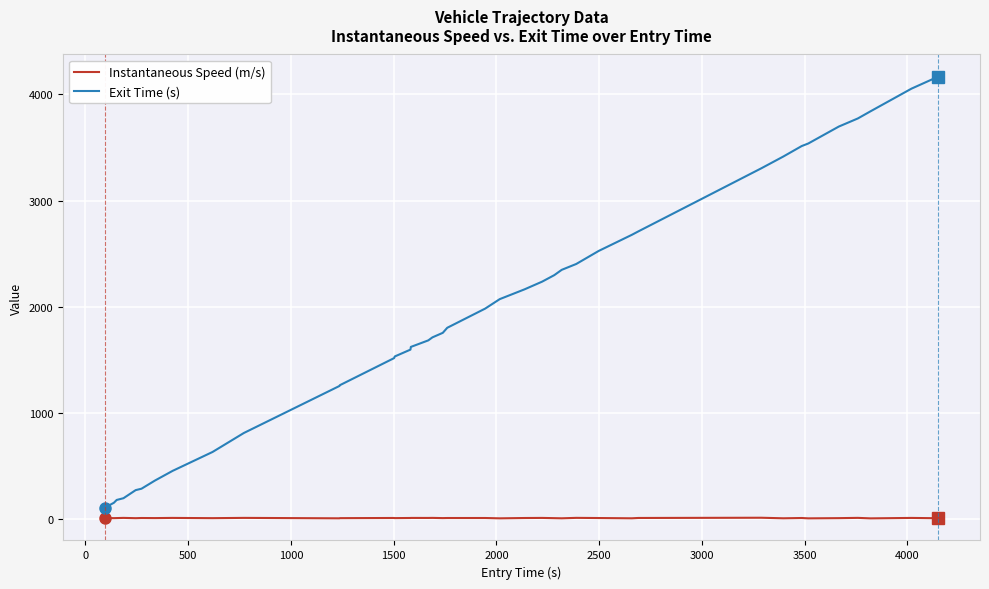

Which series has the widest spread of values?

Exit Time (s)